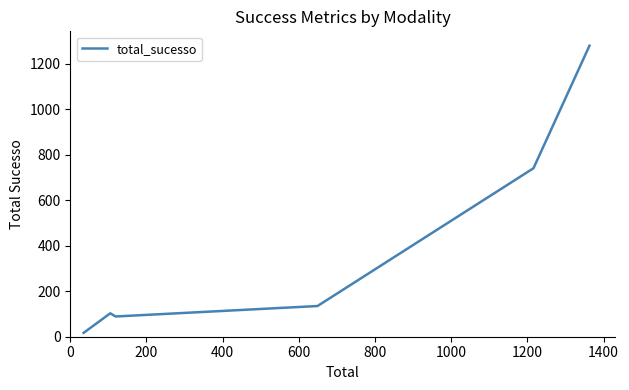

What is the greatest value displayed?

1280